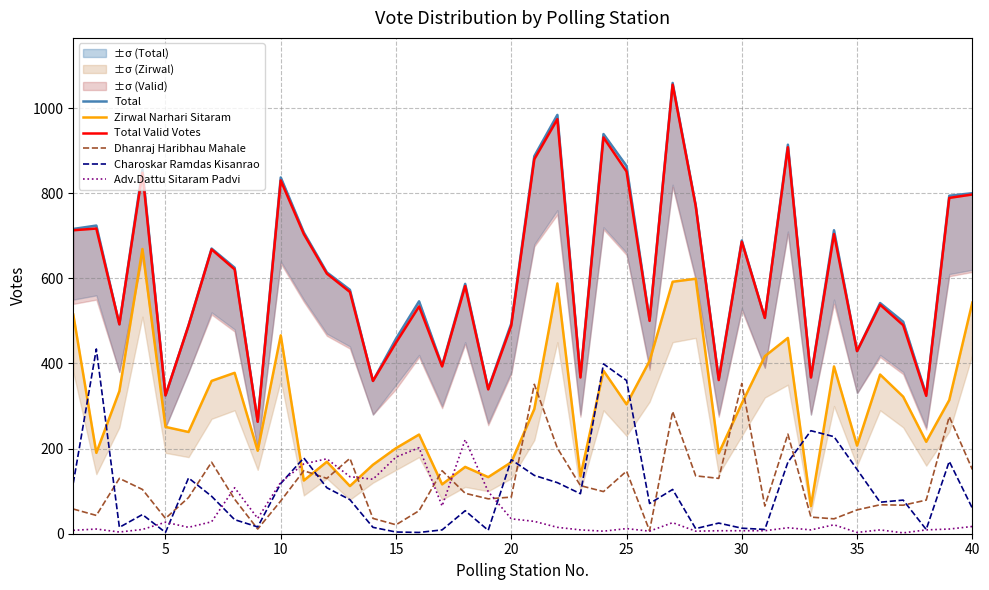

Which series has the largest total across all categories?

Total